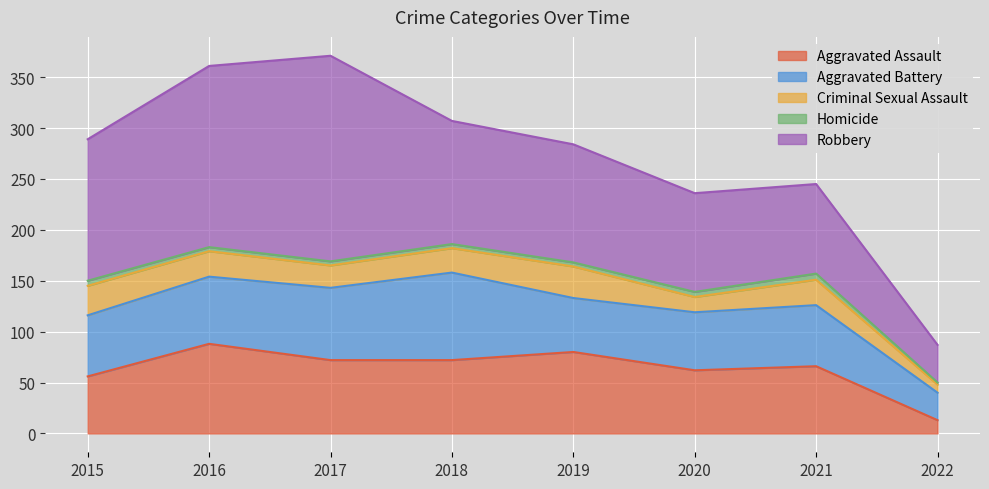

At how many categories does at least one series exceed 37?

7